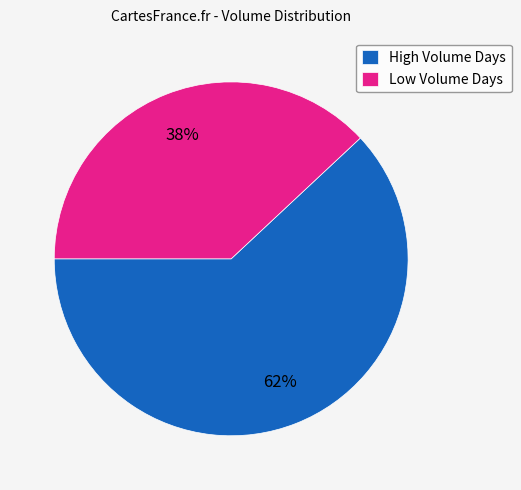

What is the largest slice in the pie chart?

High Volume Days